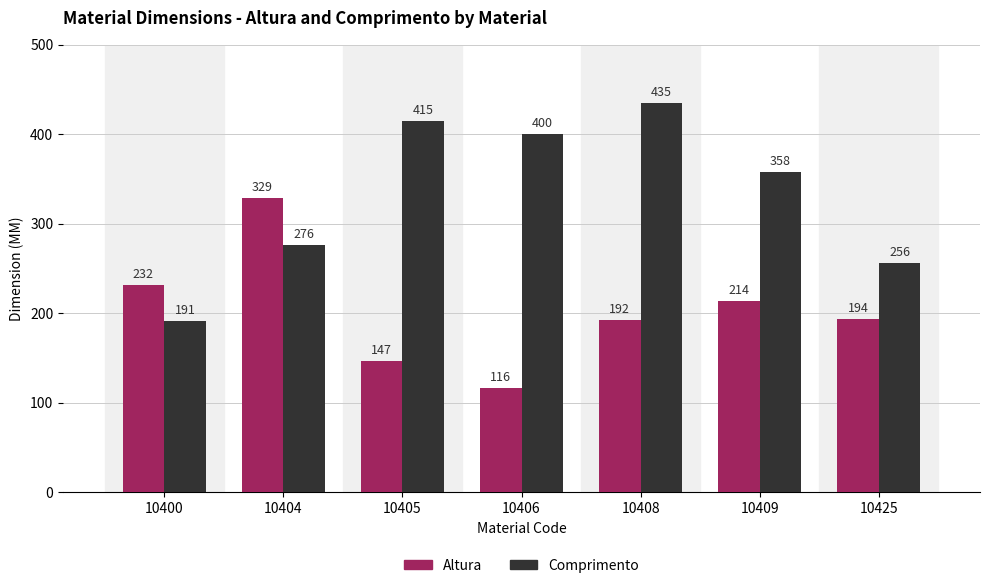

True or false: Comprimento has a value of 124 at 10409.

False